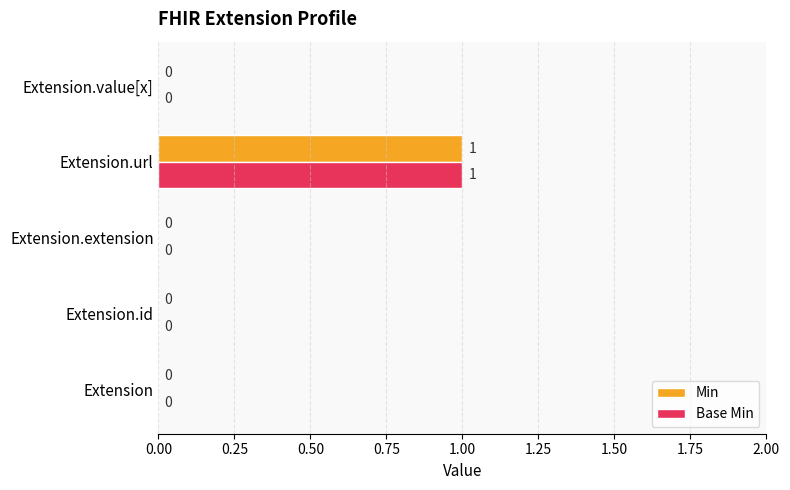

Is it true that Base Min equals -1 at Extension.extension?

False